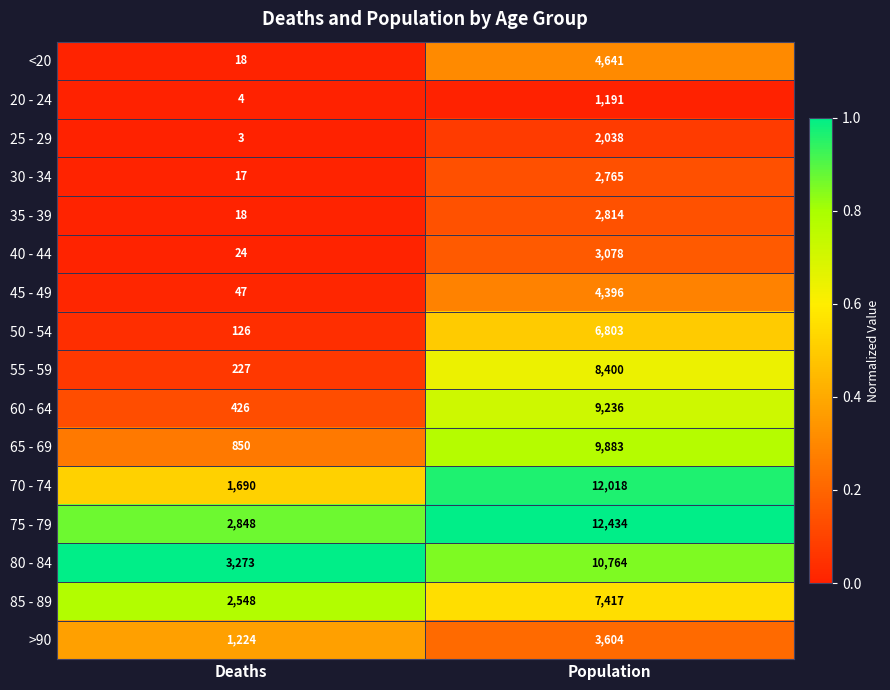

What is the sum of the >90 values at Population and Deaths?

4828